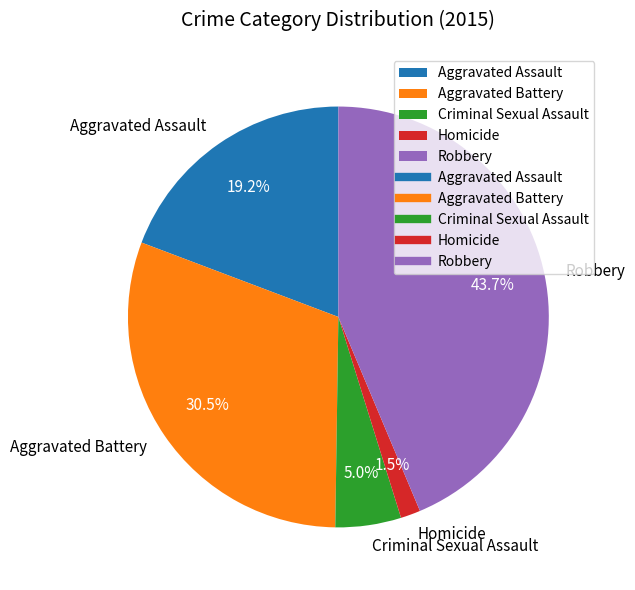

Is it true that Criminal Sexual Assault is 10% of the pie?

False